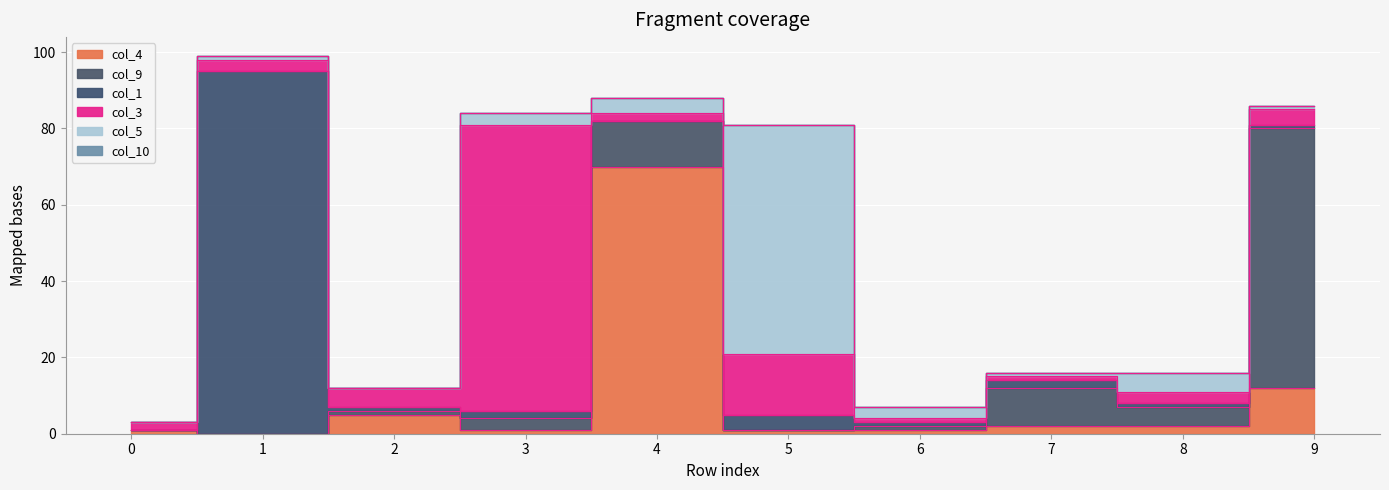

What is the sum of all col_5 values?

78